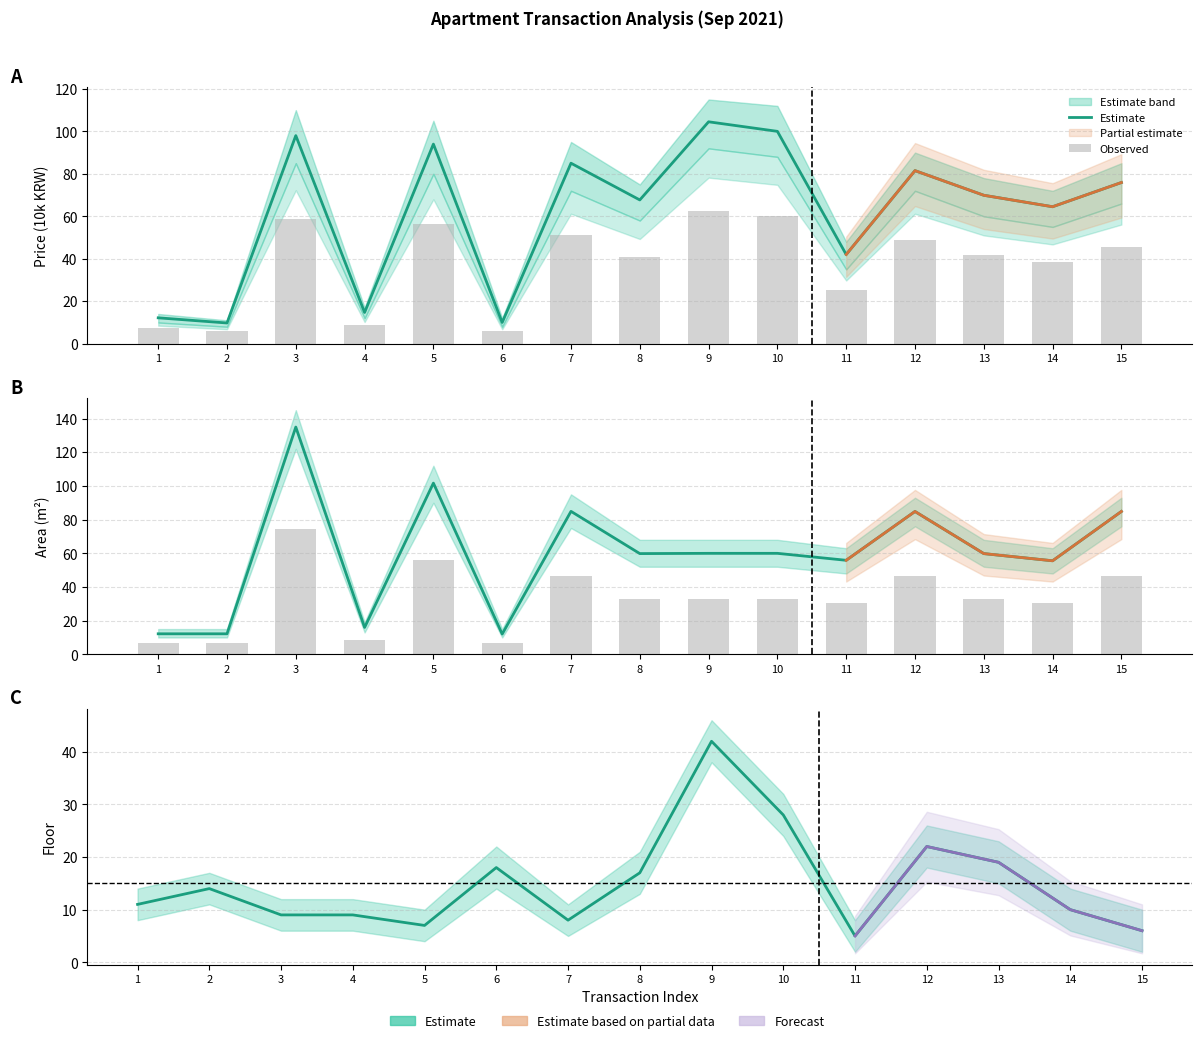

Rank the categories by Estimate value from highest to lowest.

9, 10, 12, 13, 6, 8, 2, 1, 14, 3, 4, 7, 5, 15, 11